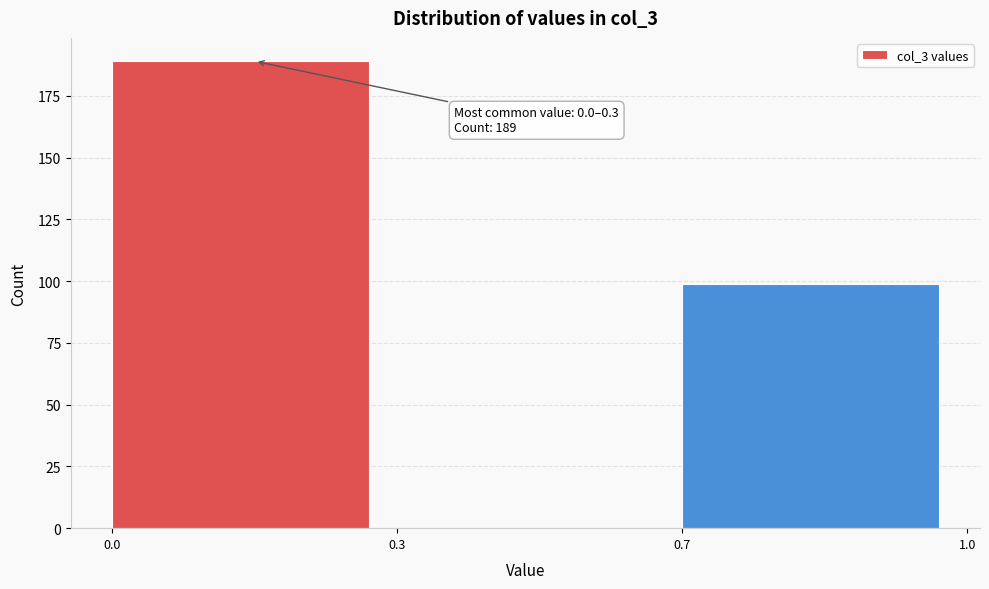

Reading left to right, transcribe all the data shown in this chart.

0.0=189	0.3=0	0.7=99